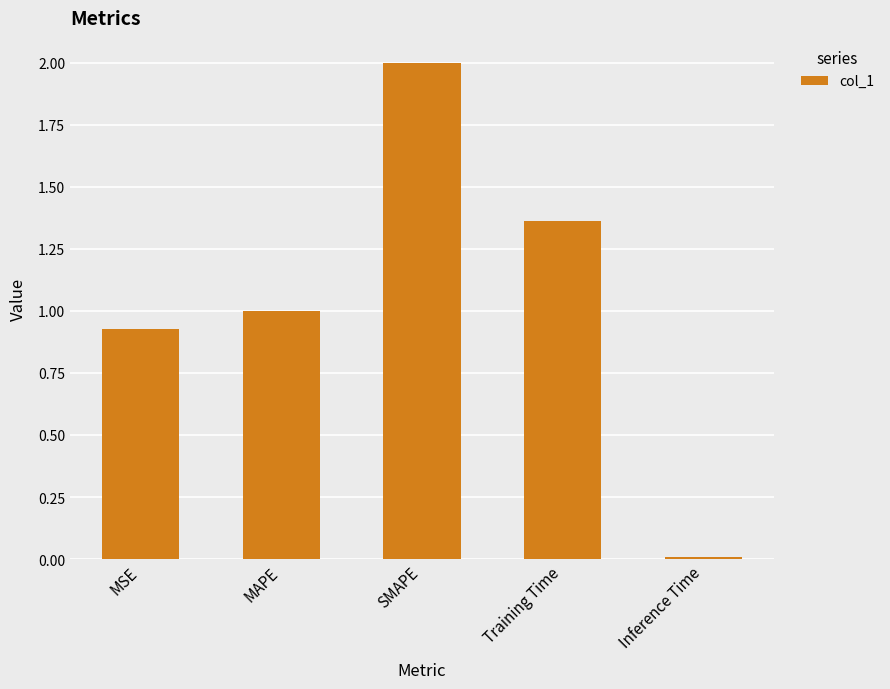

What is the maximum value shown in the chart?

2.0